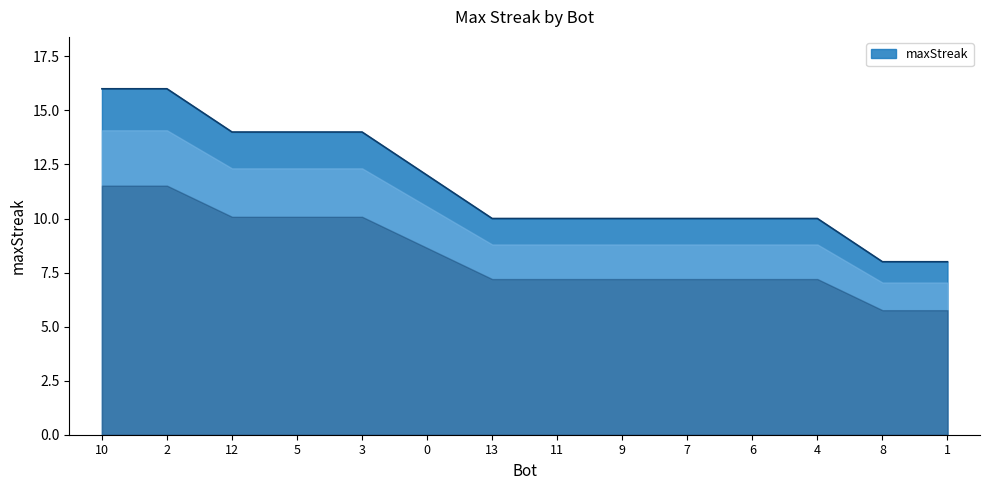

What position from the left is 4?

12